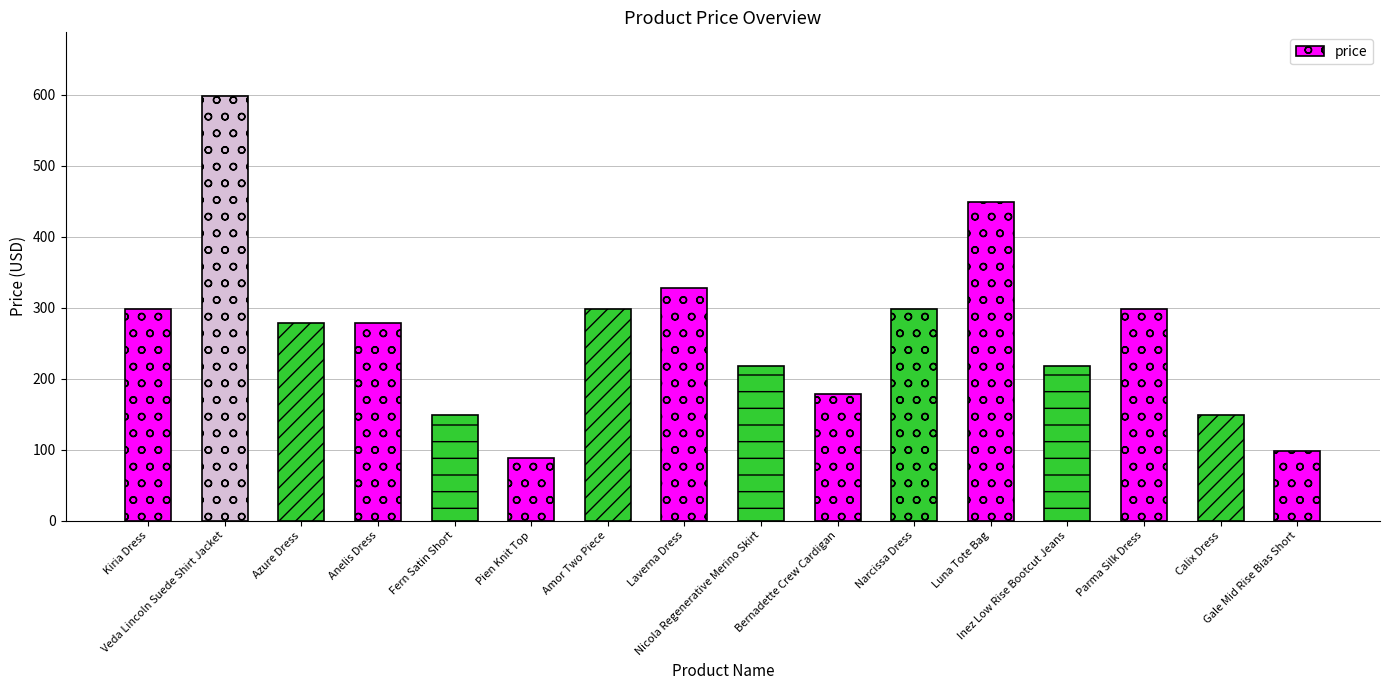

What value does the data have at Parma Silk Dress, to the nearest 10?

300